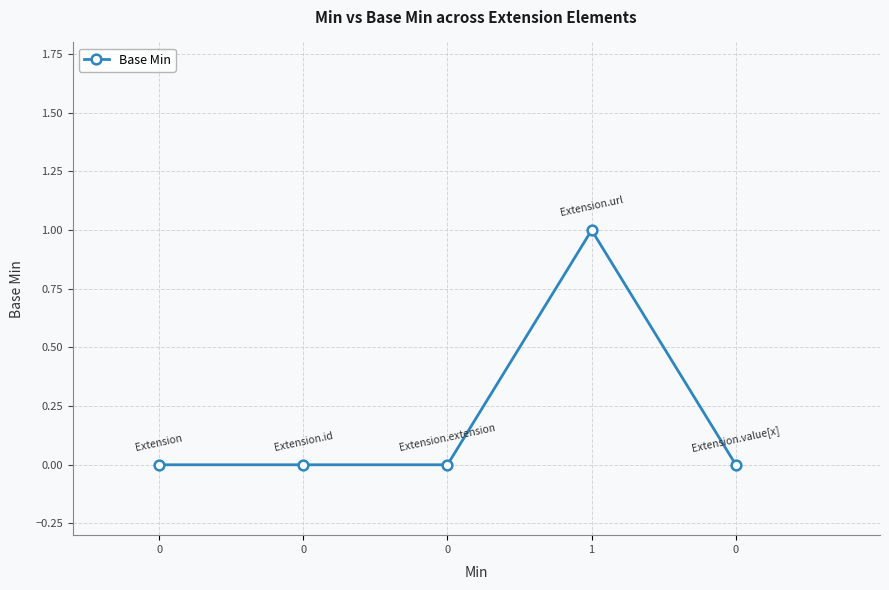

Rank the categories by value from highest to lowest.

1, 0, 0, 0, 0